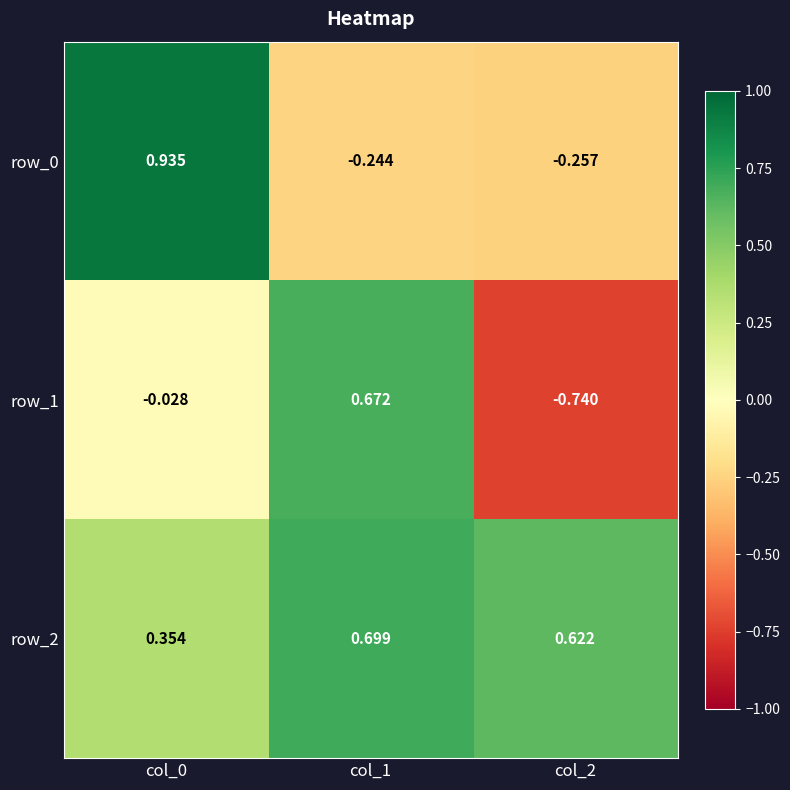

Which has a higher value, col_1 or col_2?

col_1